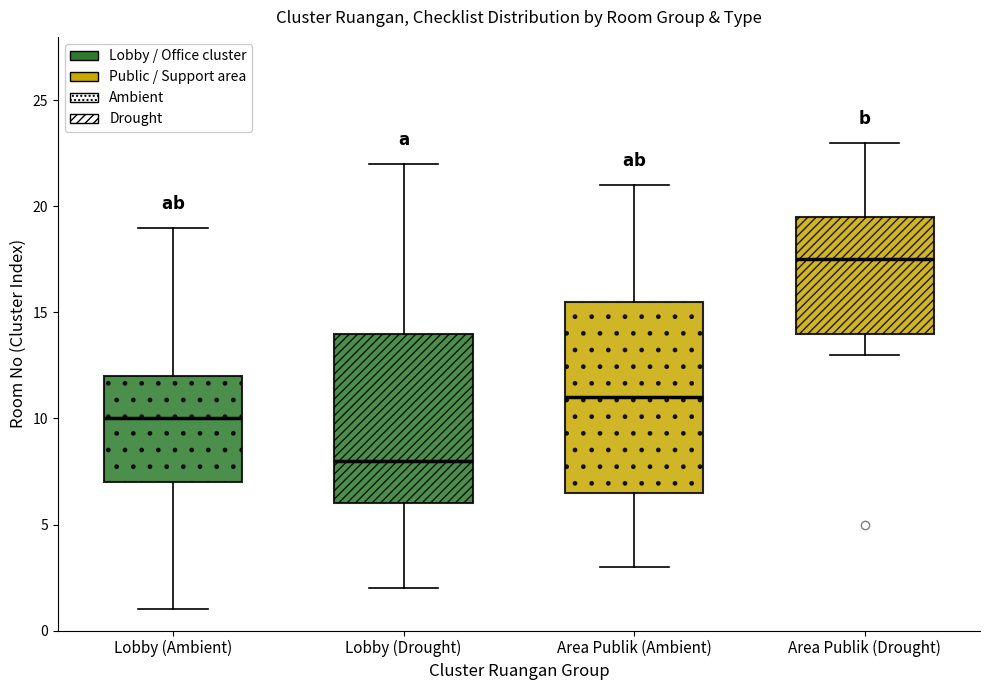

Which box has the lowest median line?

Lobby (Drought)